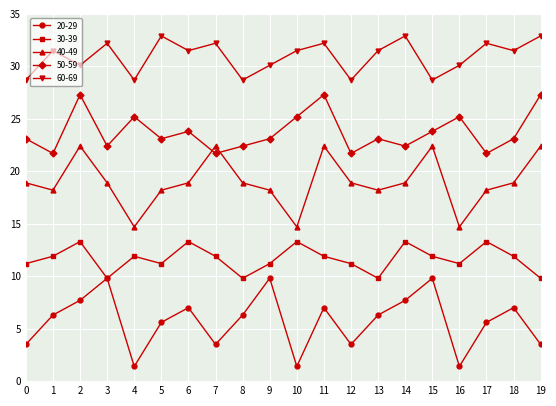

What is the difference between the highest and lowest values at 4?

27.3